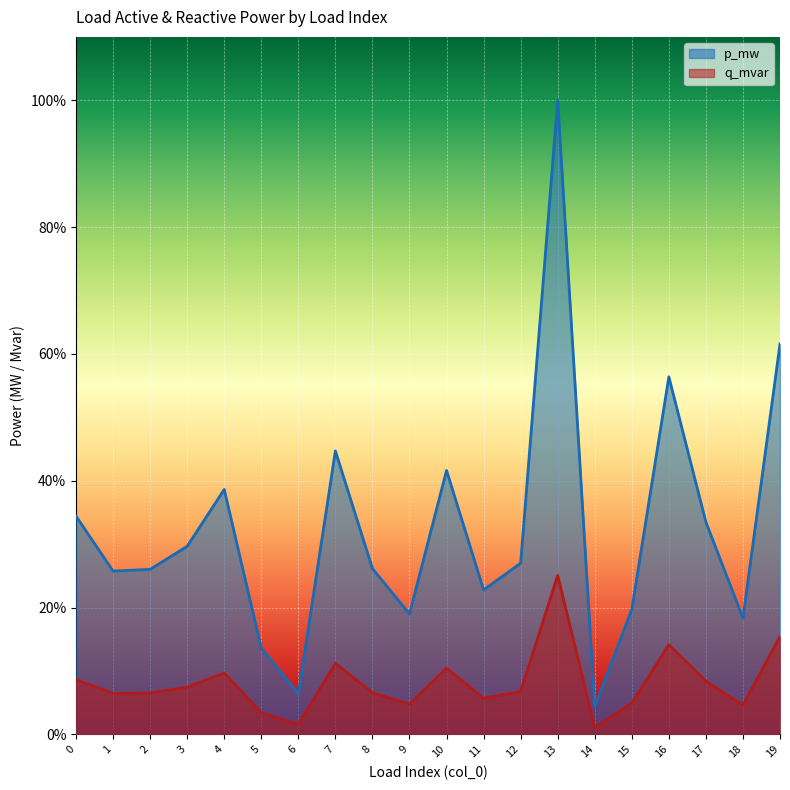

True or false: p_mw and q_mvar intersect in this chart.

False